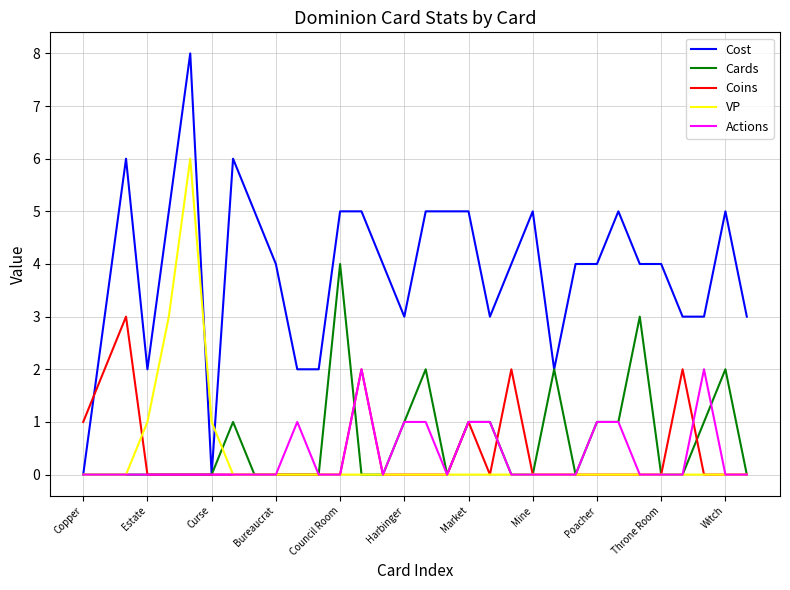

Which series has the widest spread of values?

Cost